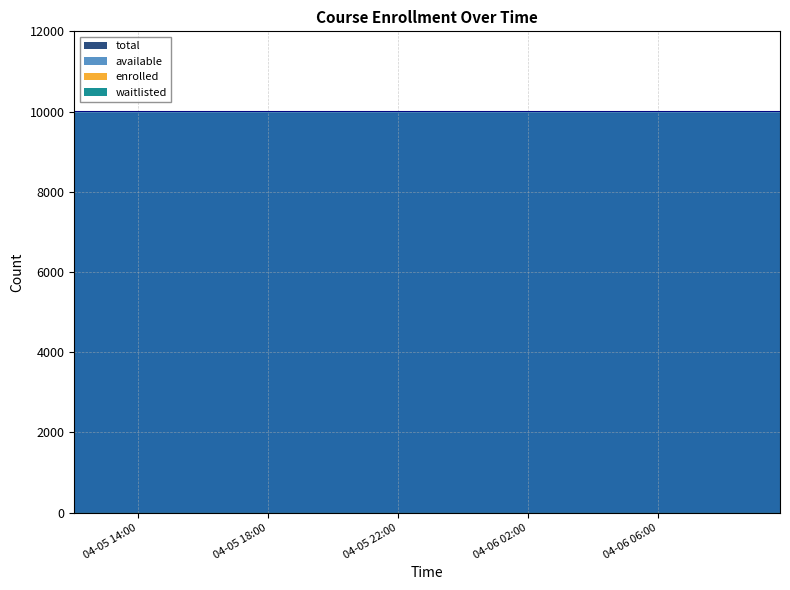

List the series in order of their peak value, highest first.

available, total, enrolled, waitlisted